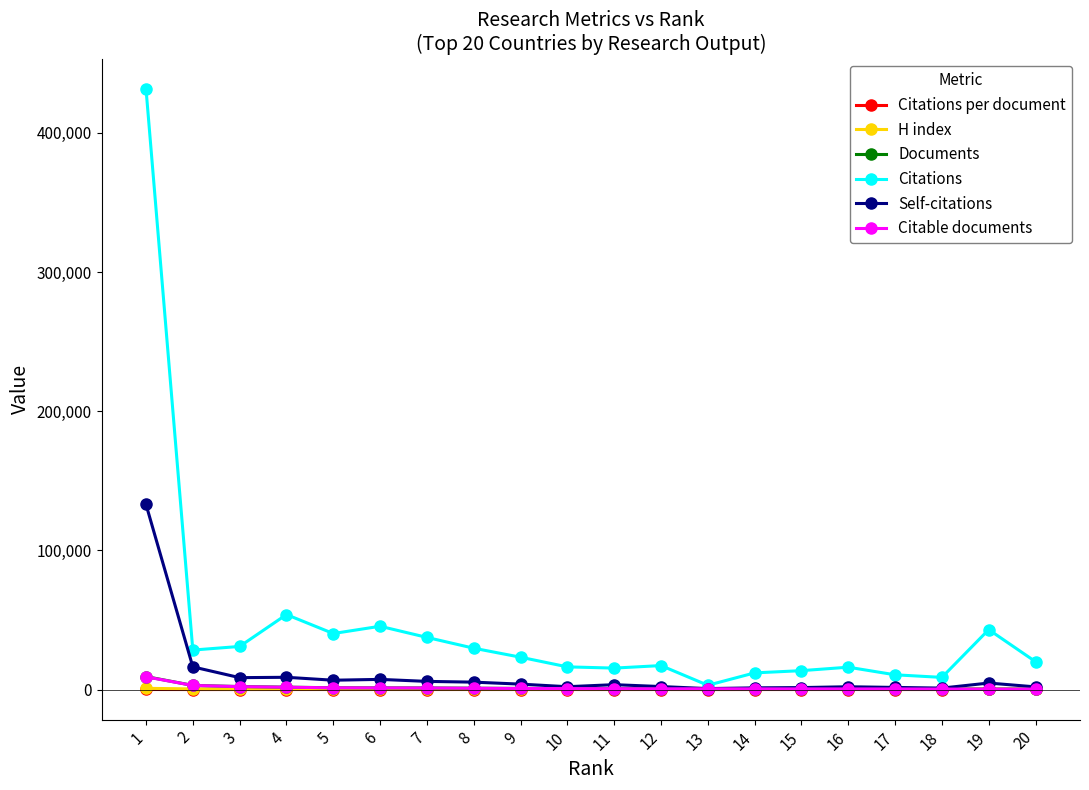

True or false: Citations per document has more than 2 interior local peaks.

True